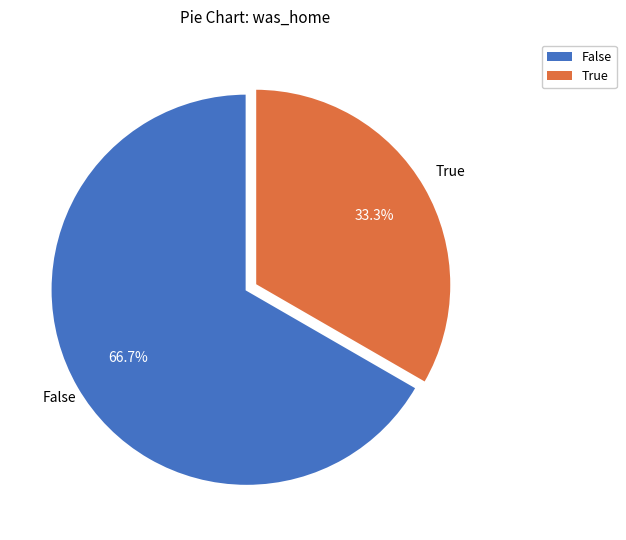

Which slice is the smallest?

True